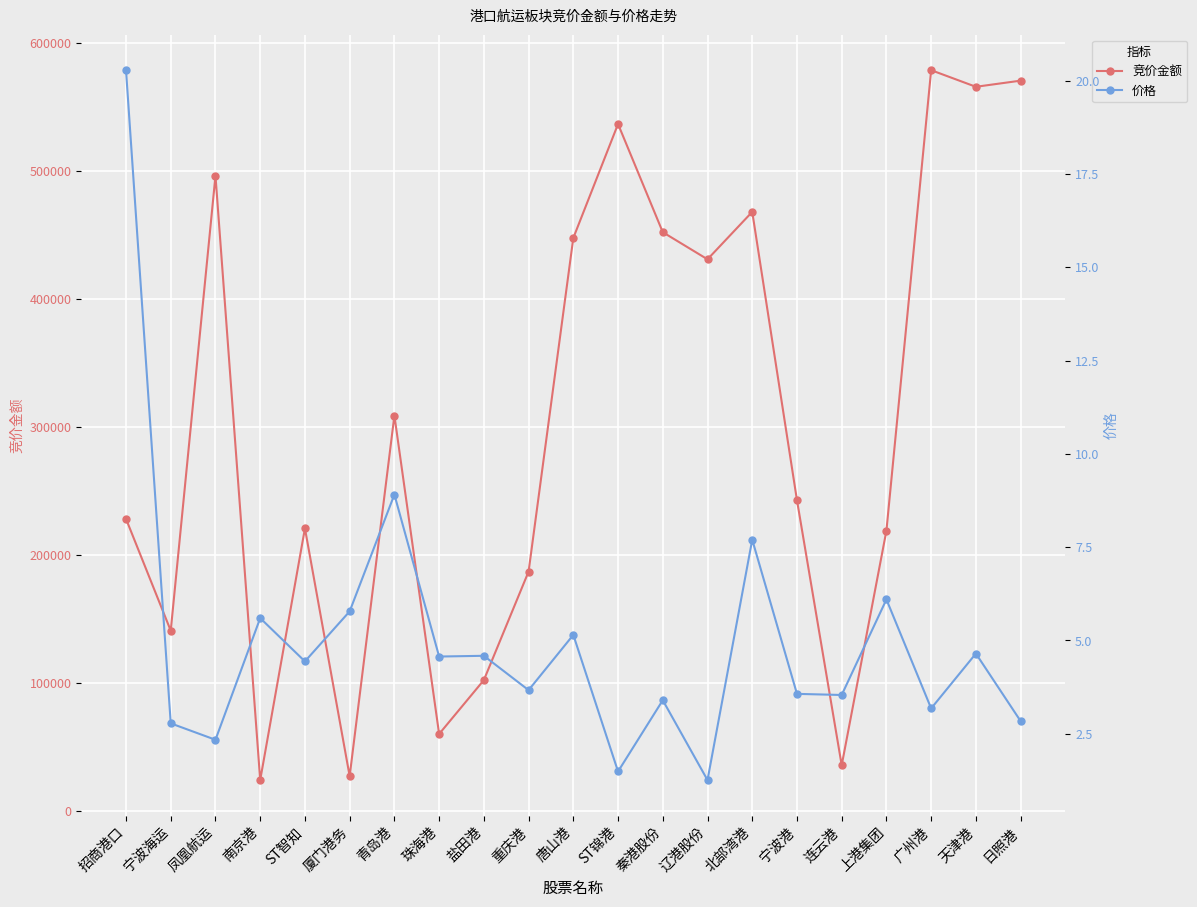

Between 宁波海运 and ST智知, which series saw the biggest shift?

竞价金额